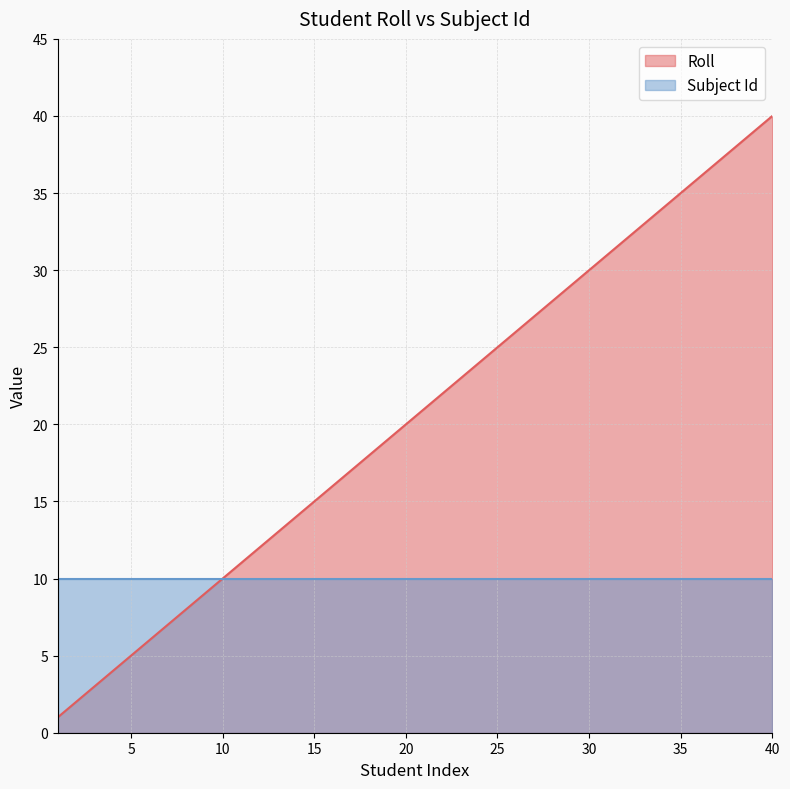

Does the chart have visible grid lines?

Yes